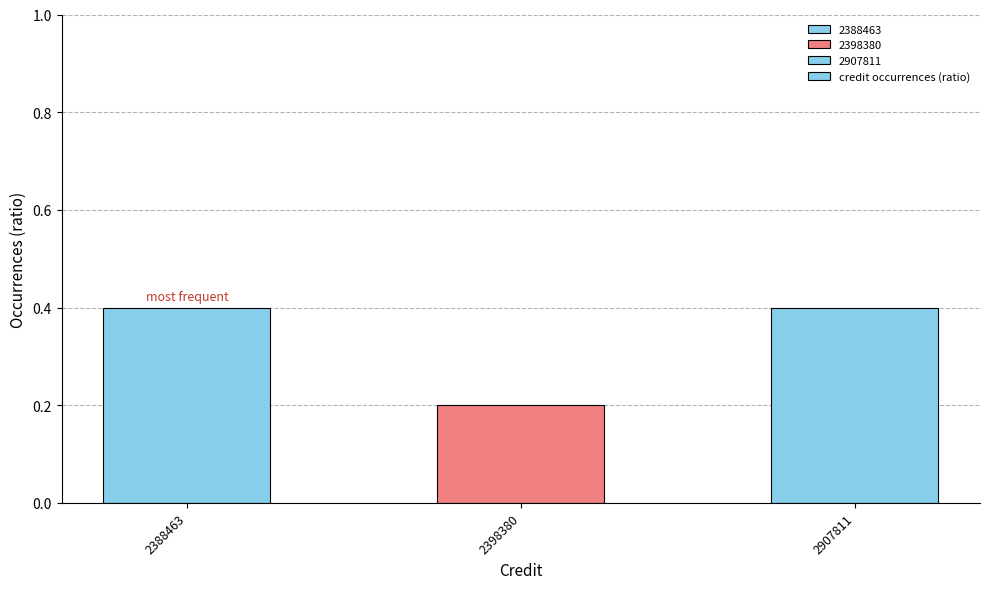

What is the sum of the values at 2907811 and 2388463?

0.8